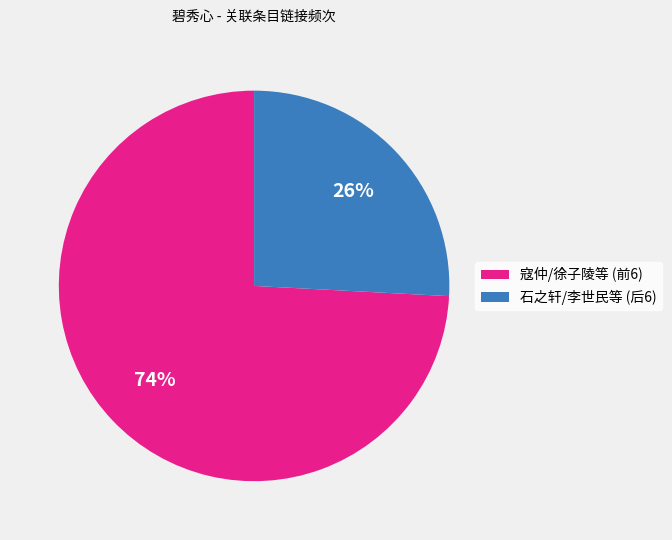

To the nearest percent, what is the difference between the largest and smallest slice percentages?

48%